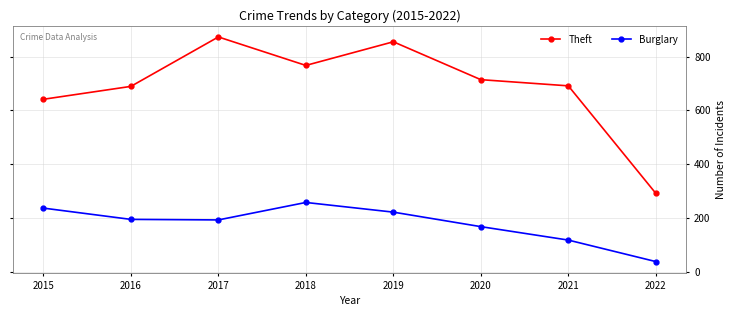

Which series has the widest spread of values?

Theft